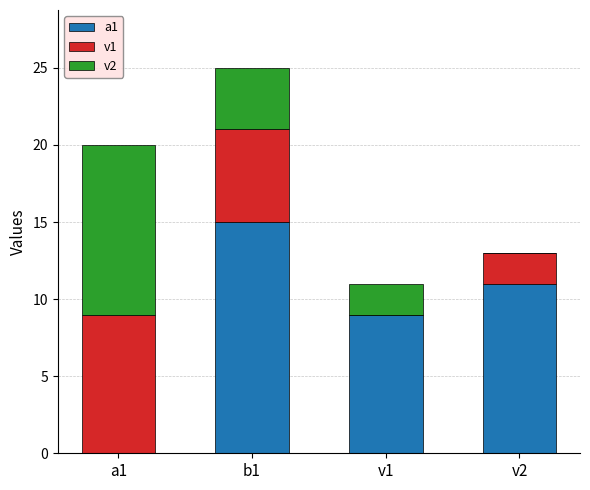

Are the bars horizontal?

No